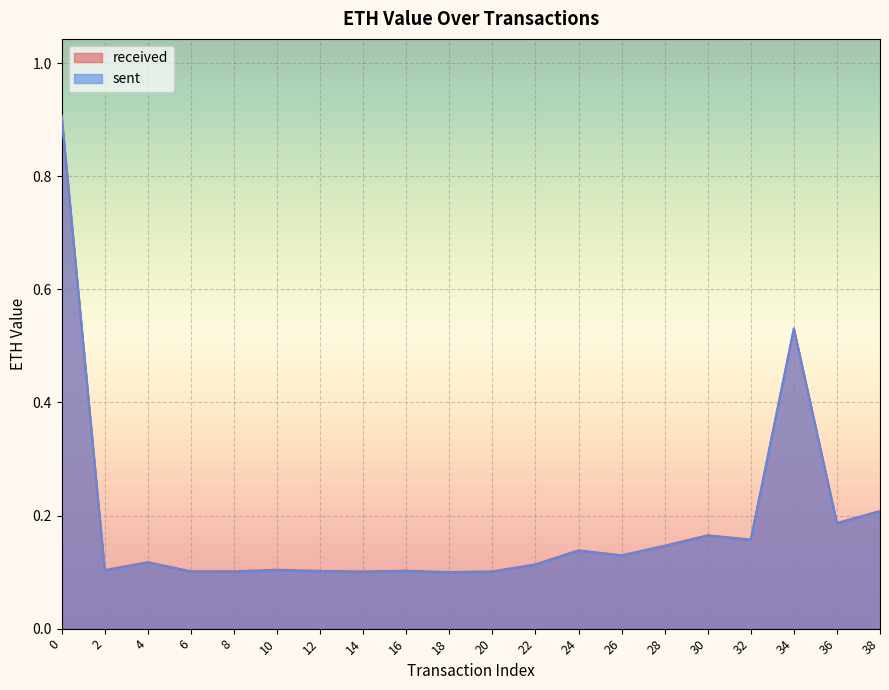

List the series in order of their peak value, lowest first.

sent, received